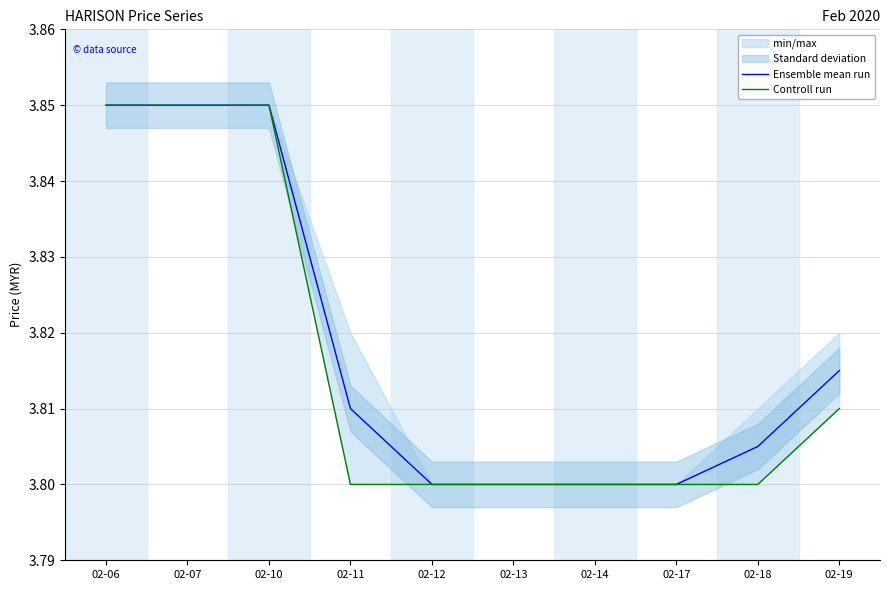

Which series has the largest range (max minus min)?

Ensemble mean run